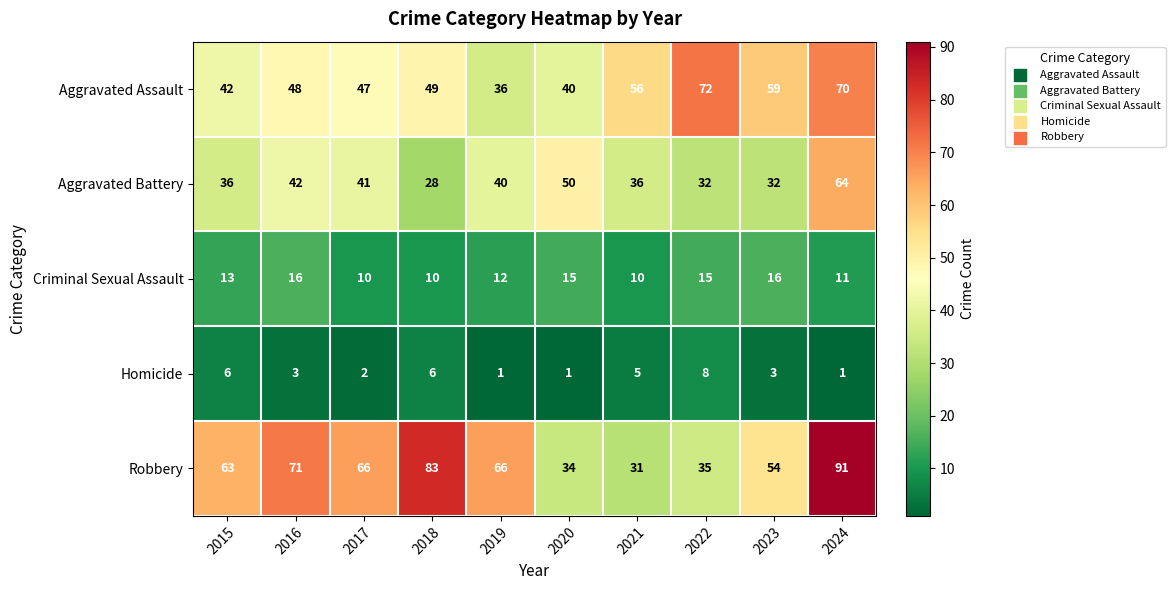

Count the number of categories in the chart.

10